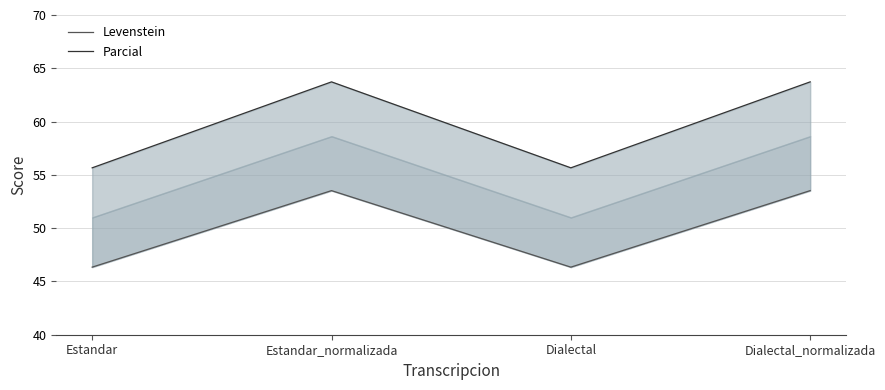

What is the value of the Parcial point at the 1st from the left?

55.7